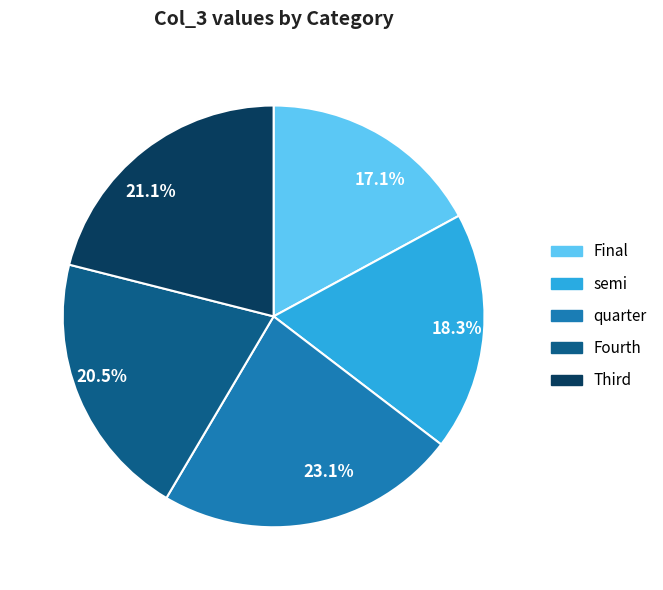

To the nearest percent, what portion does quarter represent?

23%